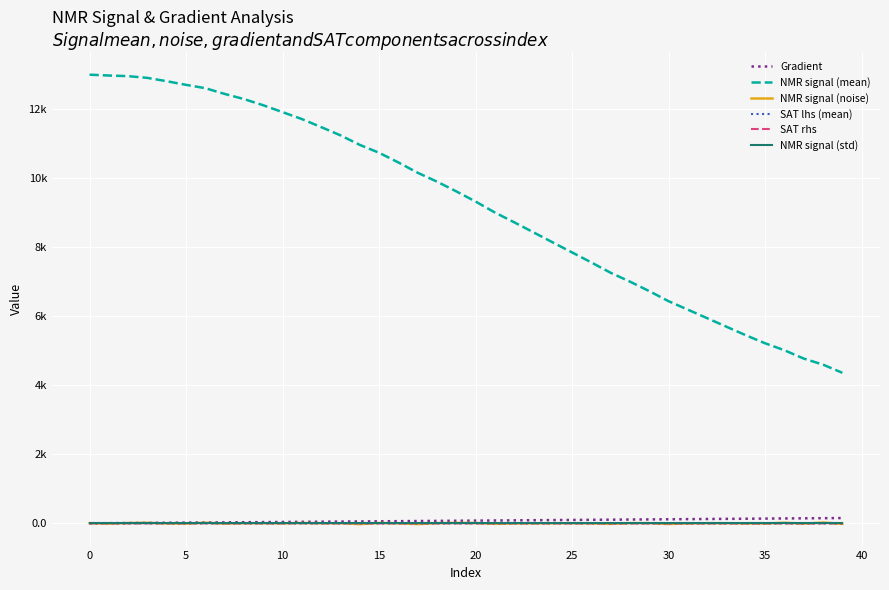

At how many categories does at least one series exceed 678?

40